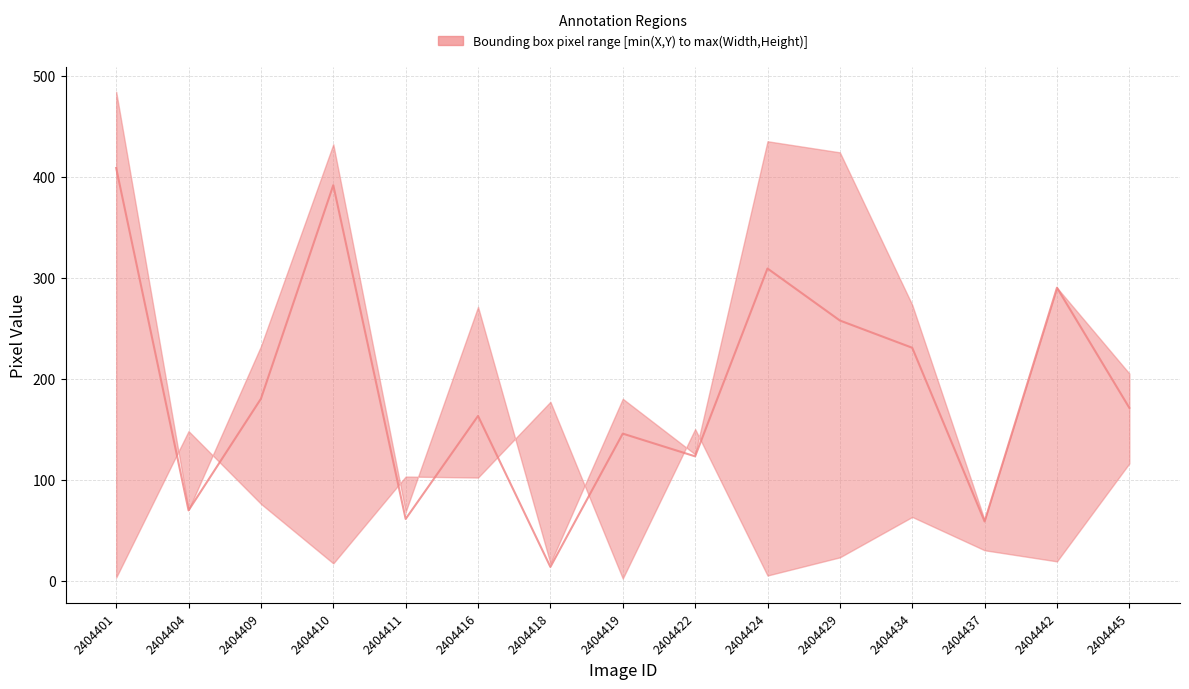

At which category does the data reach its first local peak?

2404410